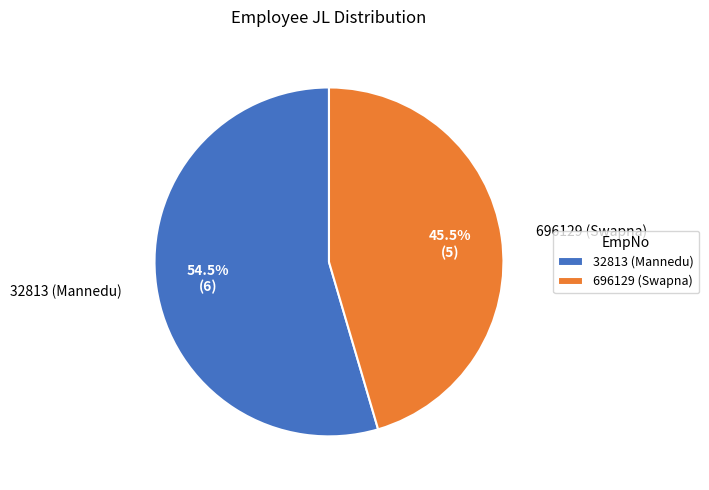

How many slices are in this pie chart?

2